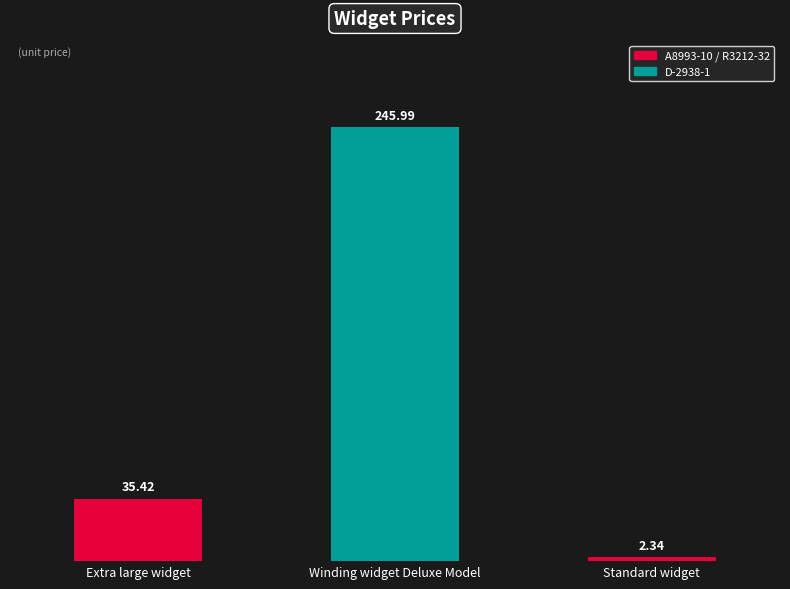

At which label is the value closest to 124?

Extra large widget